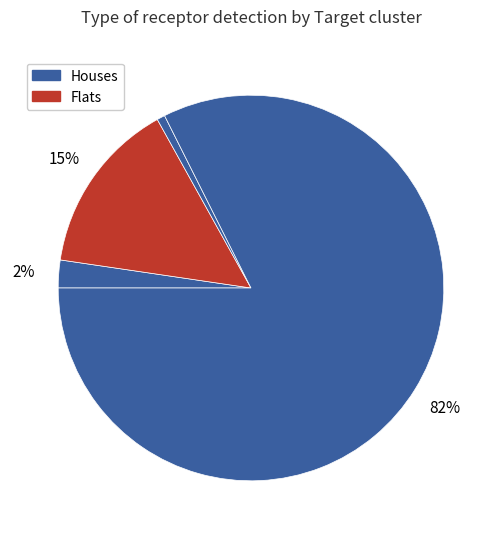

How many segments does this pie chart have?

4